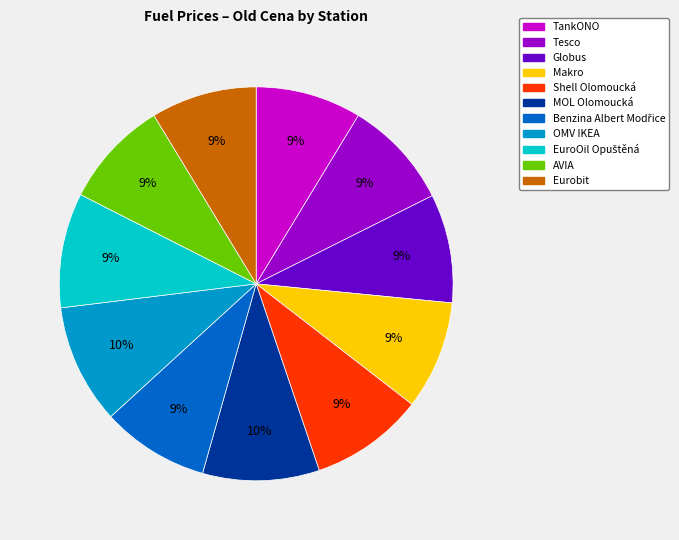

Between MOL Olomoucká and Globus, which is larger?

MOL Olomoucká